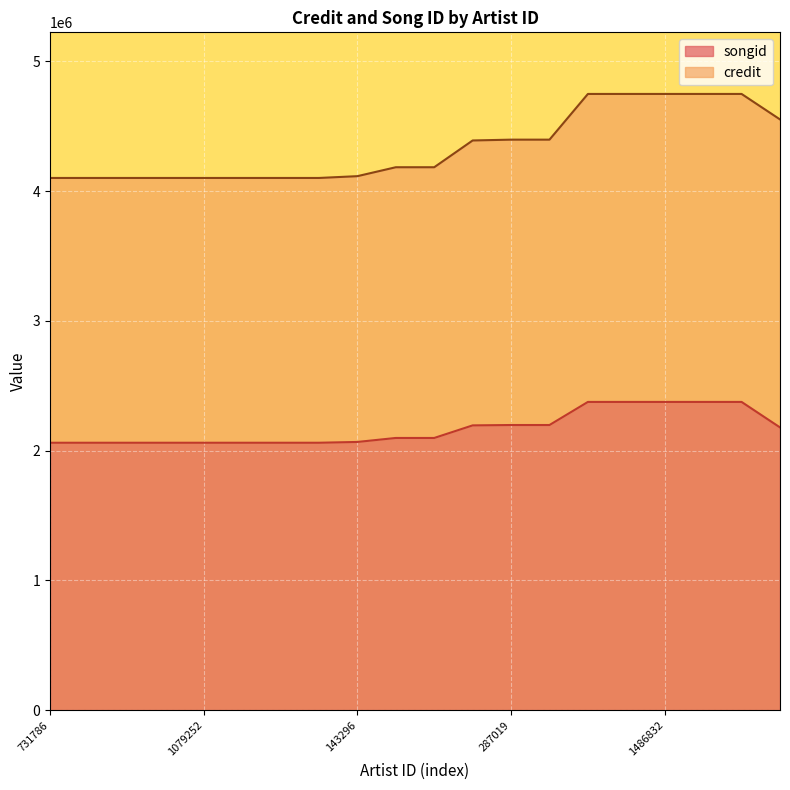

What is the difference between the songid values at 1569476 and 1079252?

314642.4